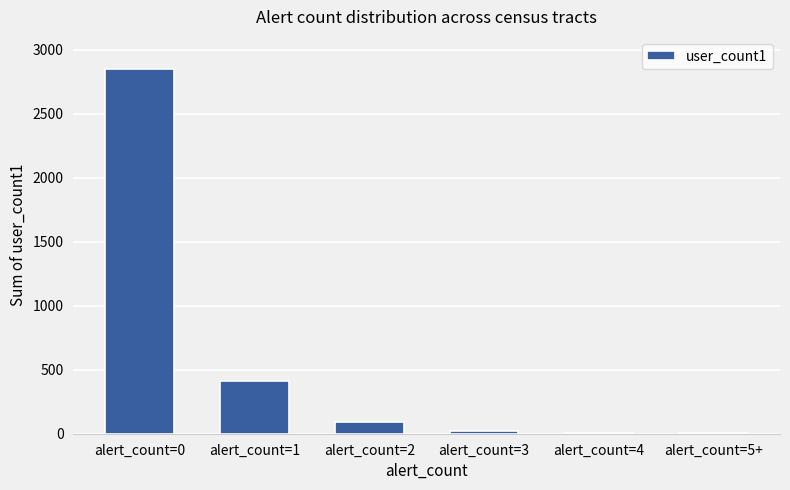

What is the greatest value displayed?

2847